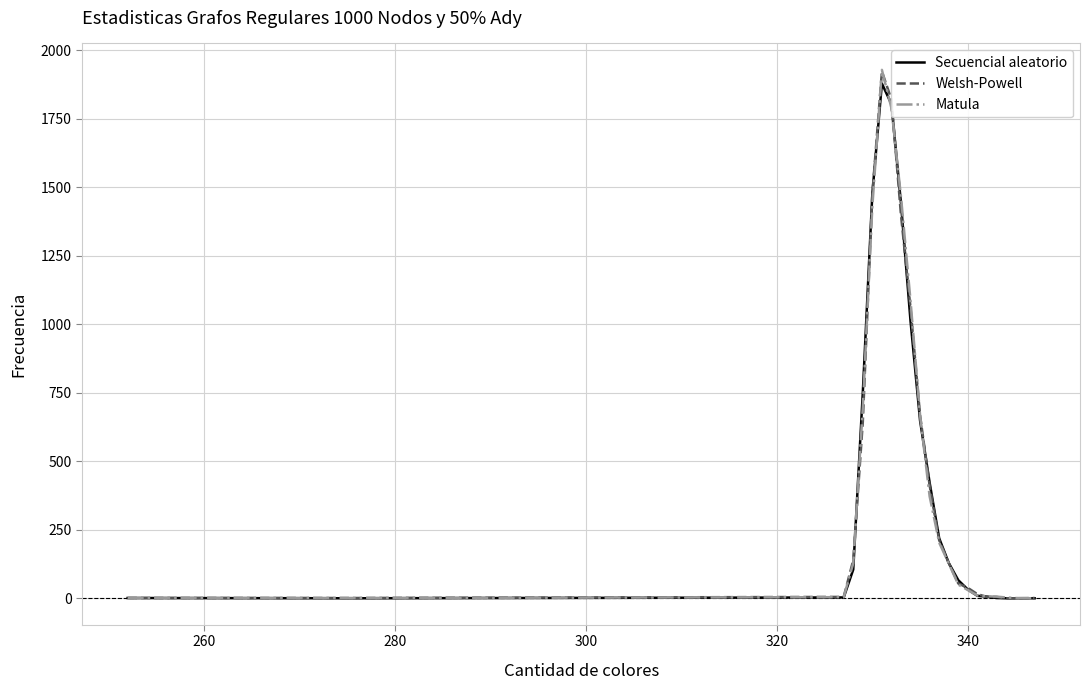

What is the maximum value for Matula?

1928